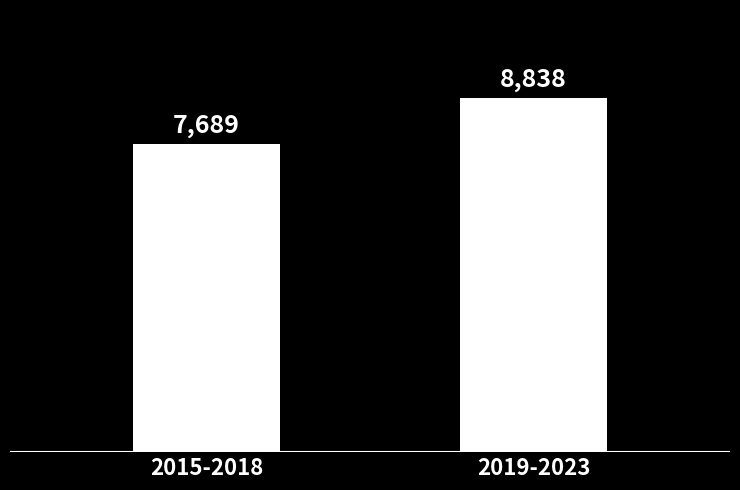

Where is the data nearest to the value 8263?

2015-2018